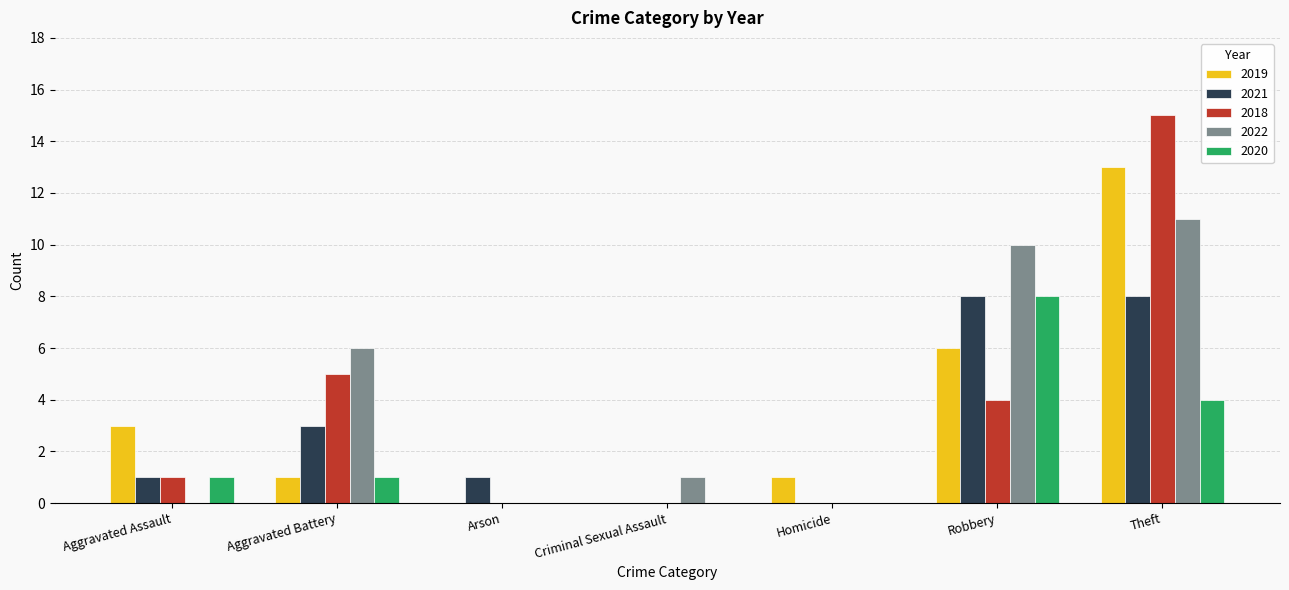

The 2022 series shows -4 at Arson. True or false?

False